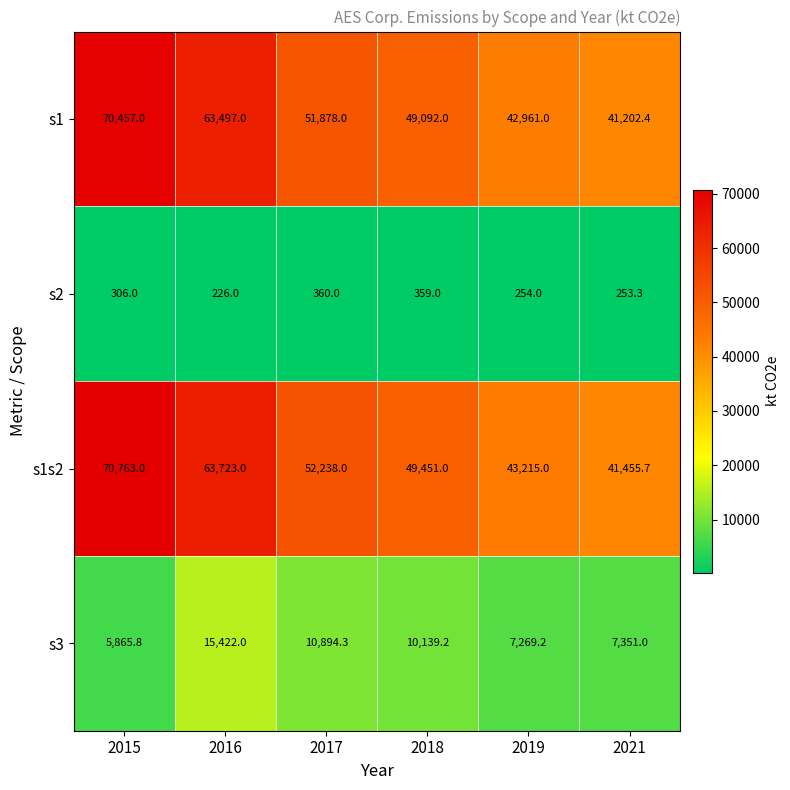

What is the approximate value of s1s2 at 2016?

63723.0